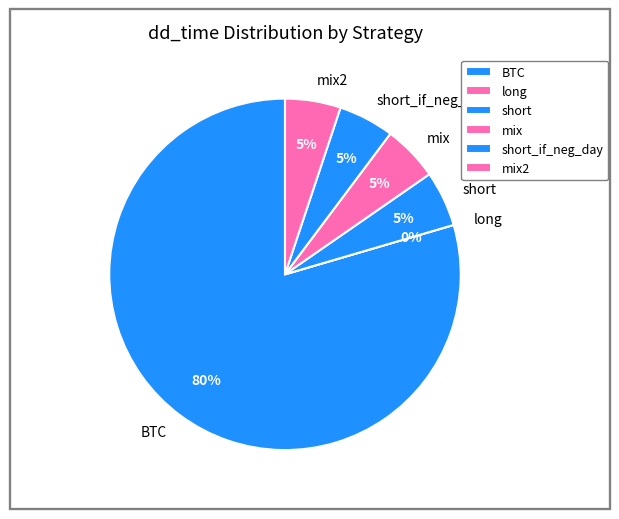

What percentage is the BTC slice, to the nearest percent?

80%